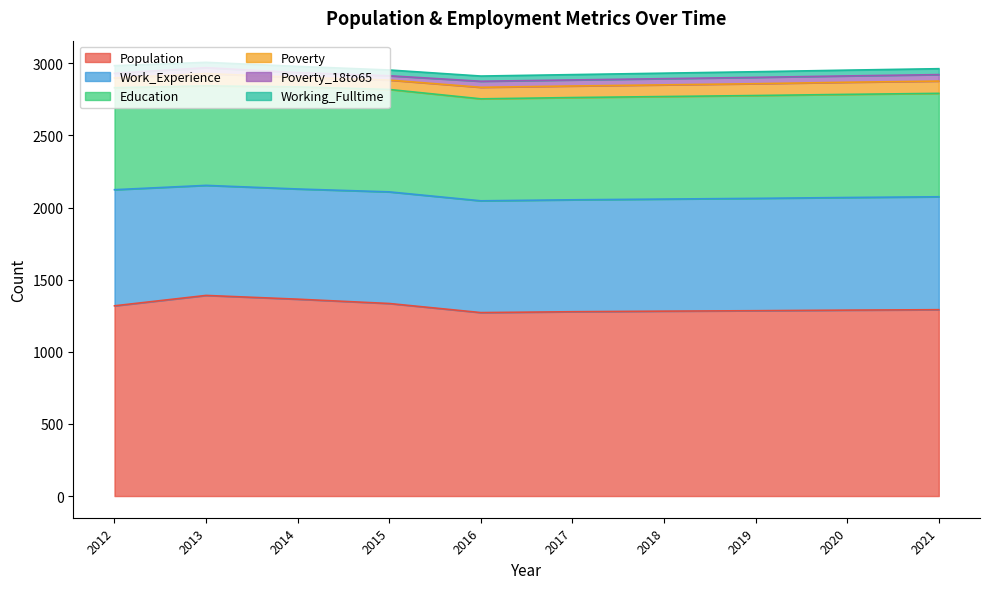

What is the value of the Education point at the 8th from the left?

713